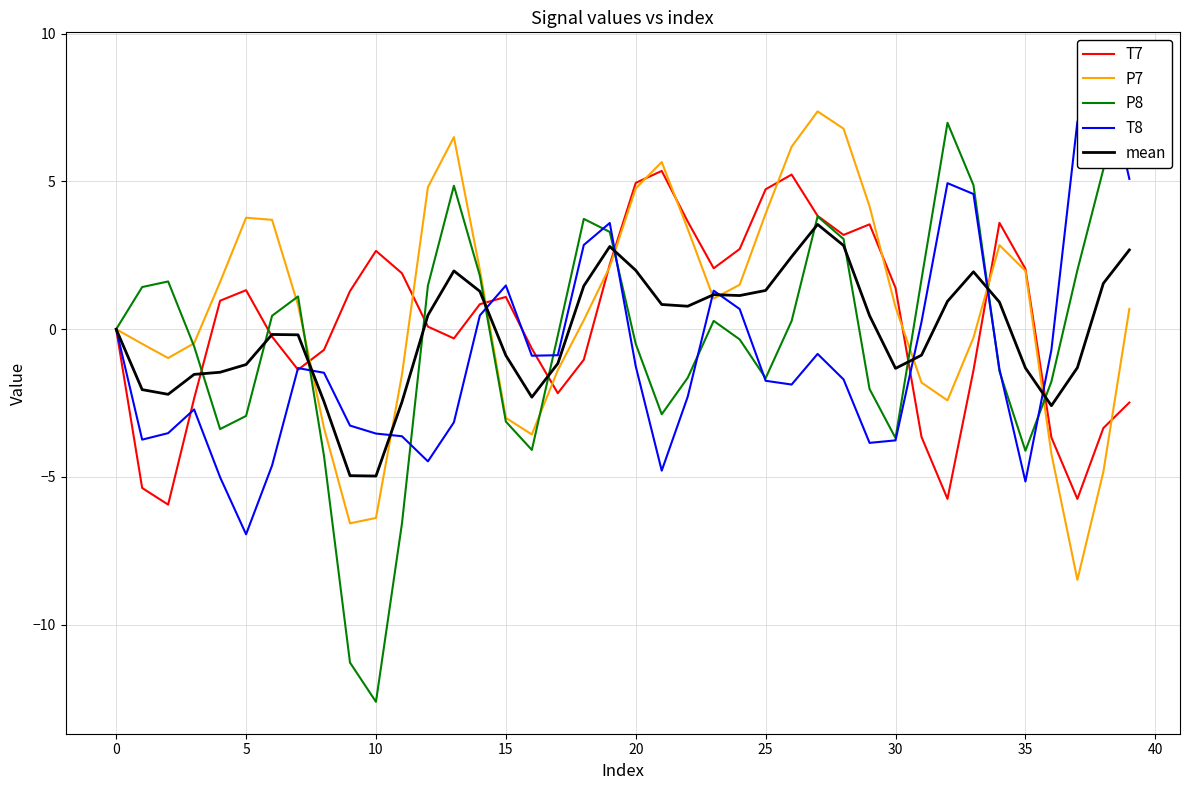

What is the lowest value of the P7 series?

-8.5